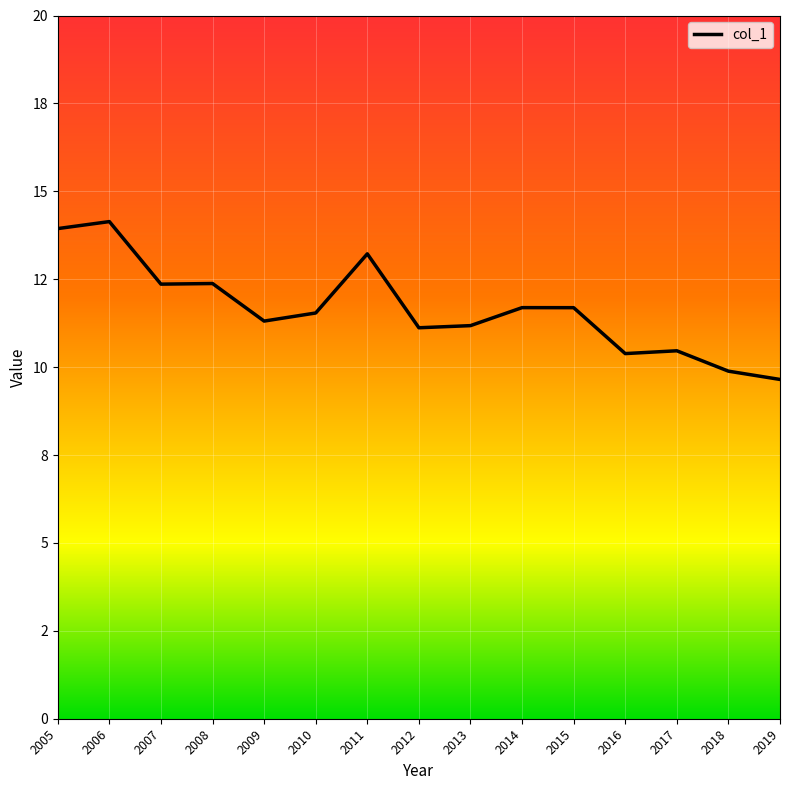

How many interior local valleys (lower than both neighbors) does the data have?

4